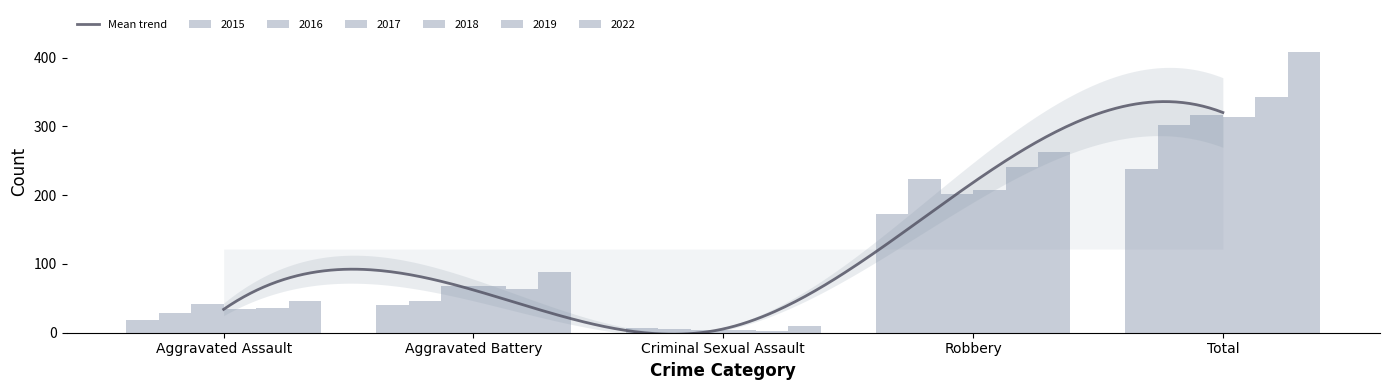

How many categories are shown in the chart?

5